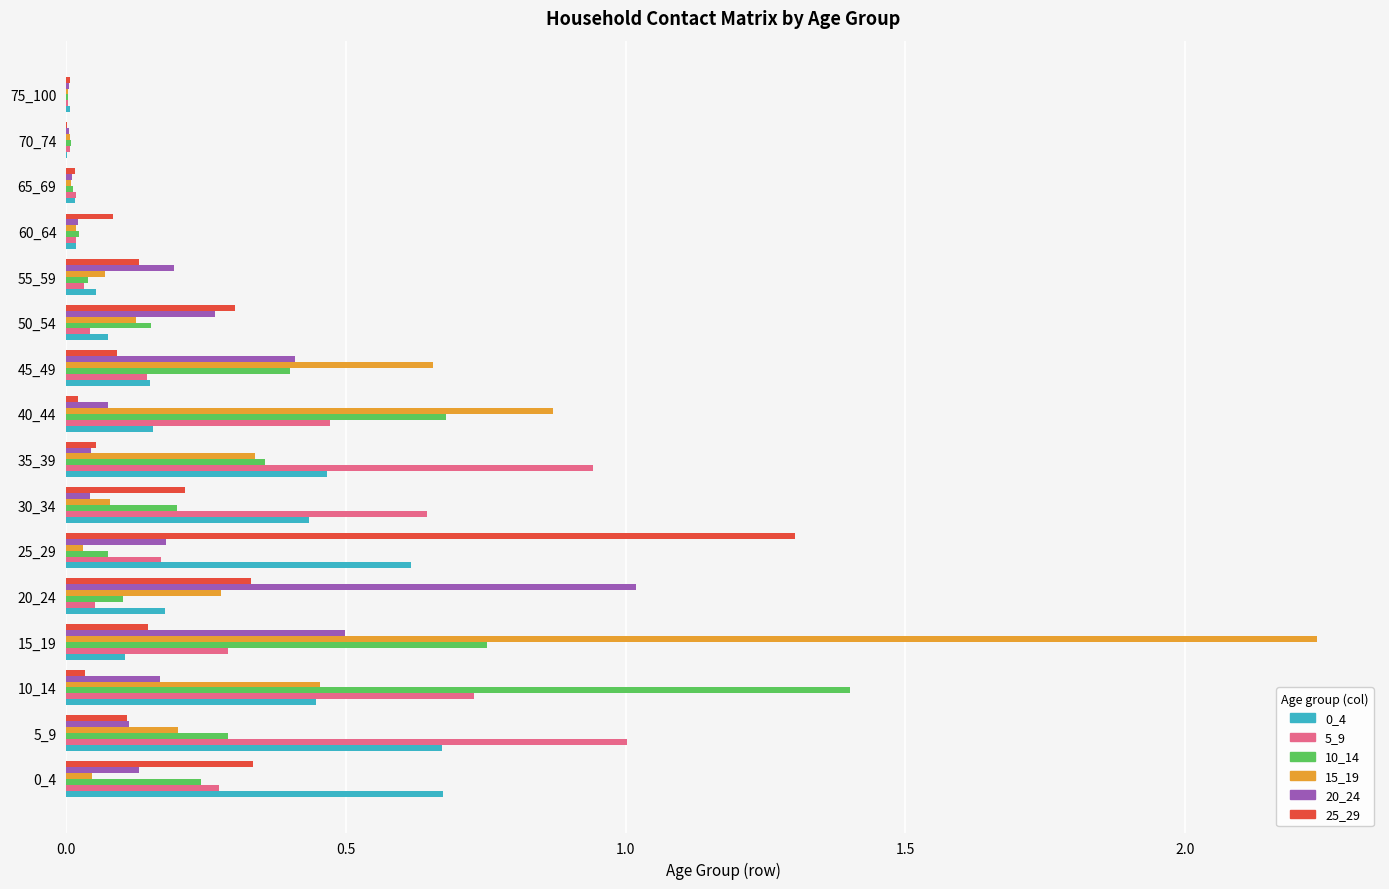

What is the sum of all 15_19 values?

5.4